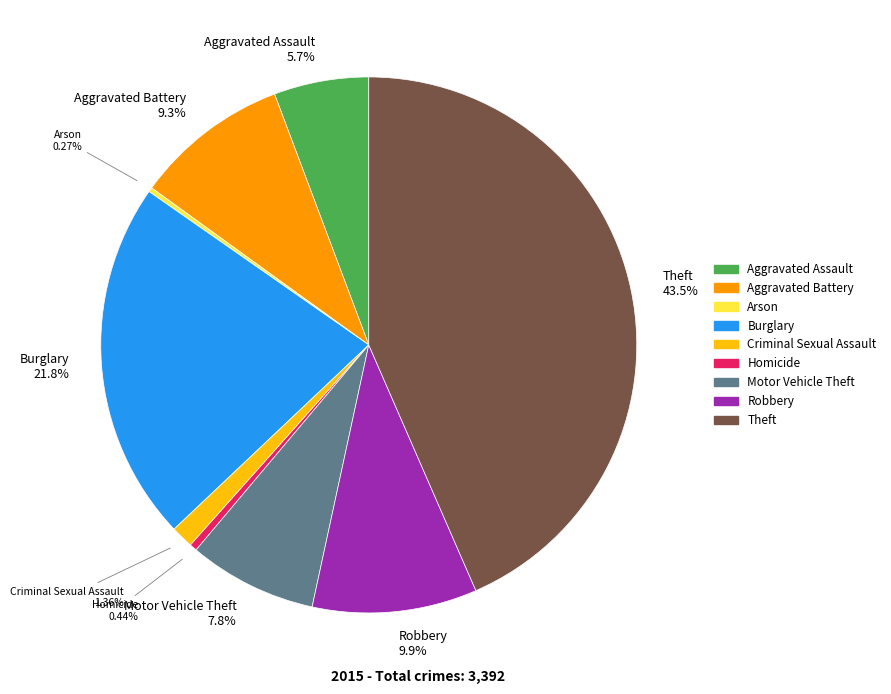

Does any single category account for the majority?

No